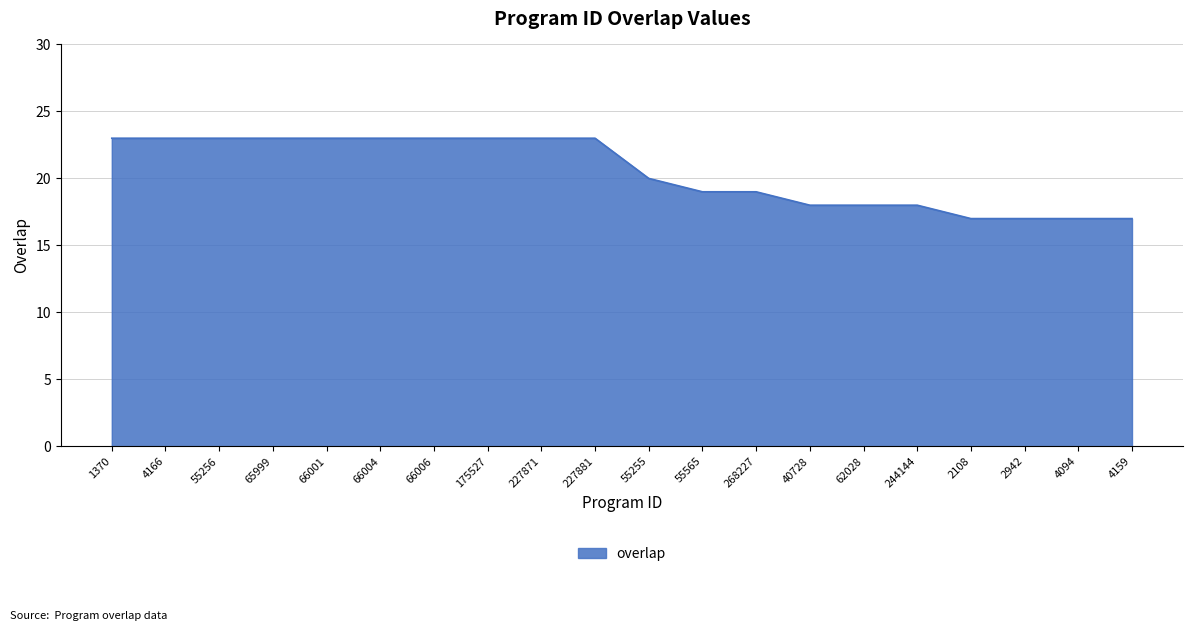

What position from the right is 244144?

5